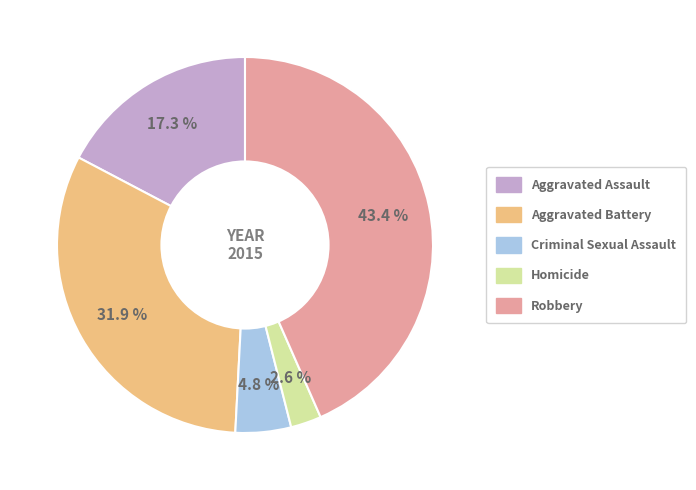

Which category has the smallest portion of the pie?

Homicide